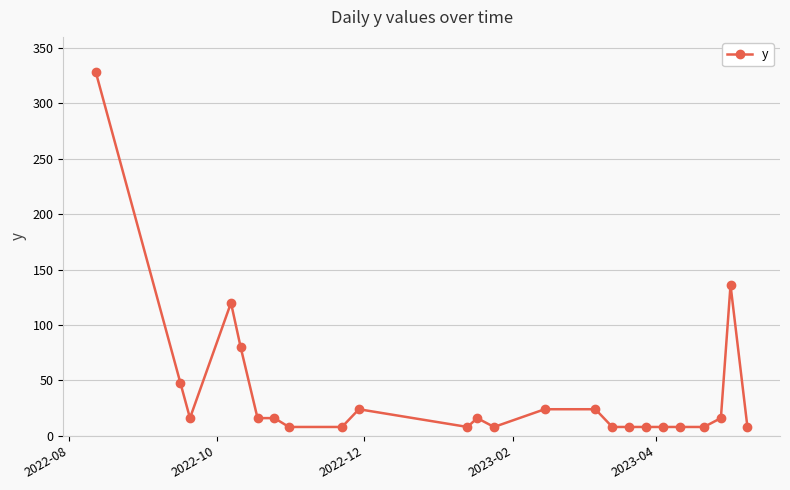

Reading right to left, list all the values displayed in this chart.

8	136	16	8	8	8	8	8	8	24	24	8	16	8	24	8	8	16	16	80	120	16	48	328